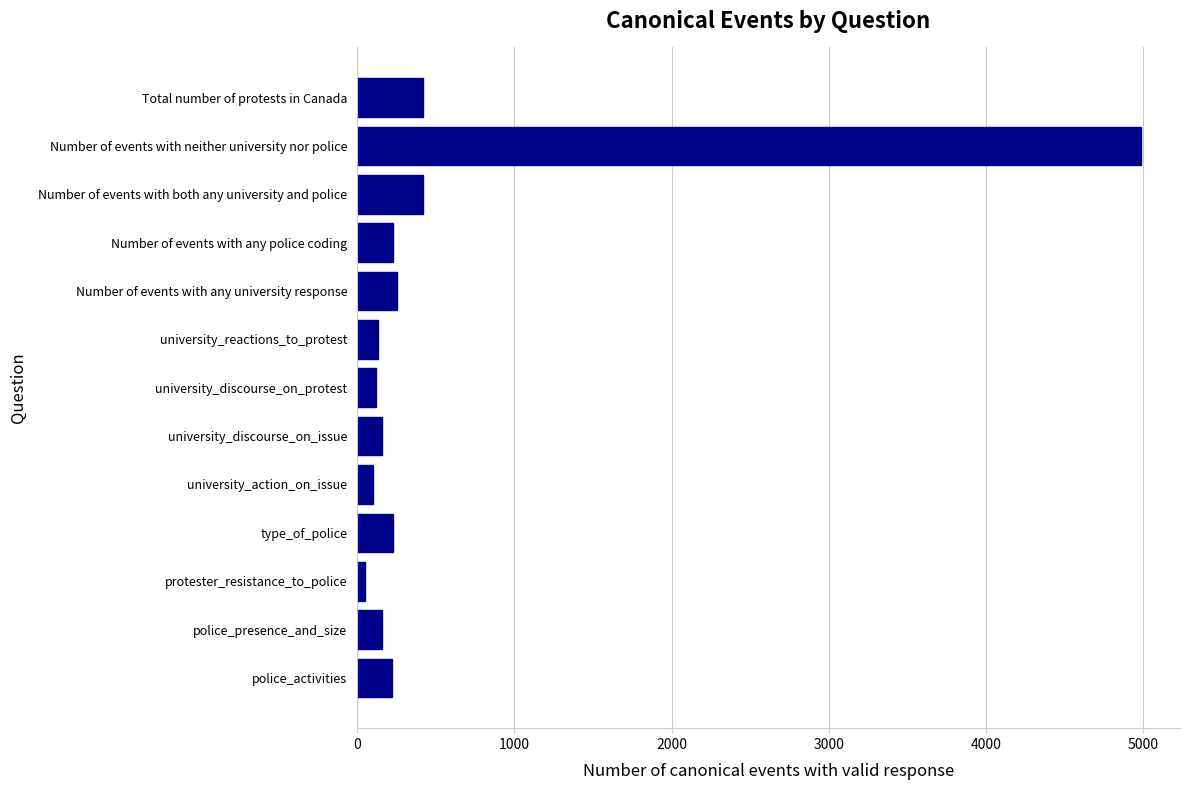

At which category does the chart reach its peak across all series?

Number of events with neither university nor police